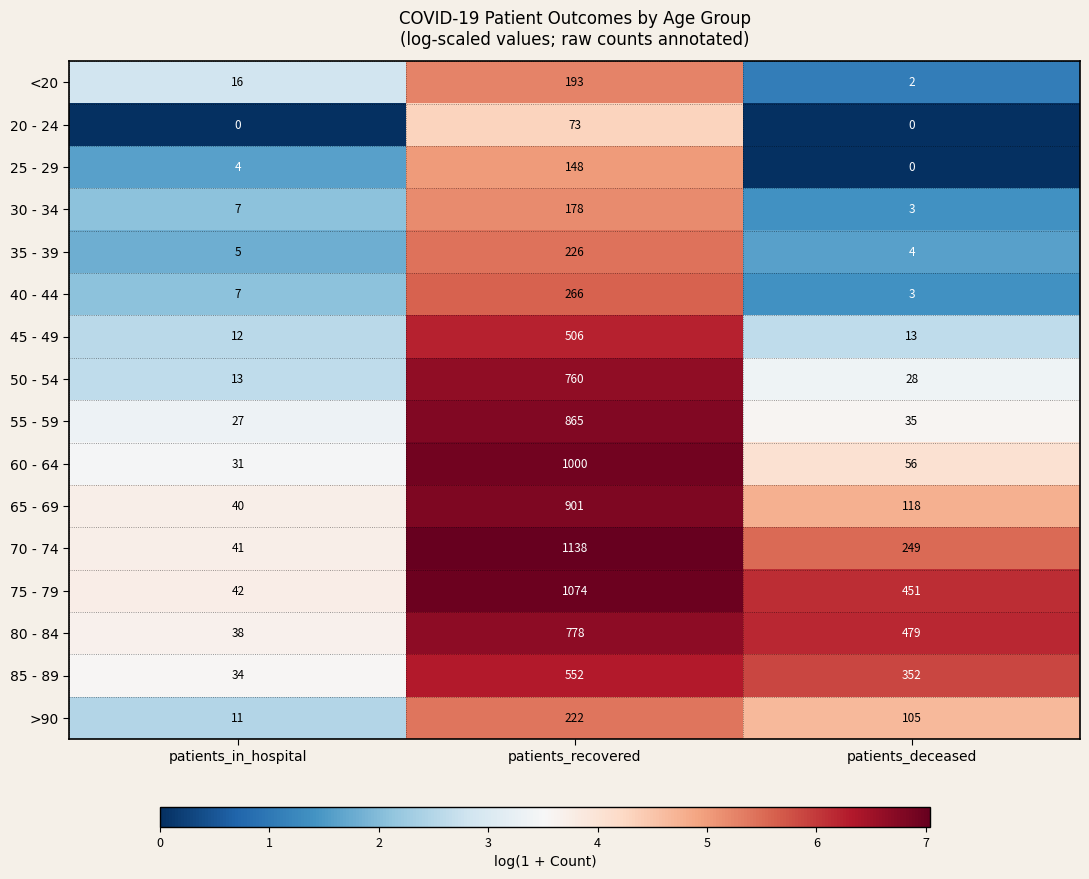

What is the average value of the 65 - 69 series?

353